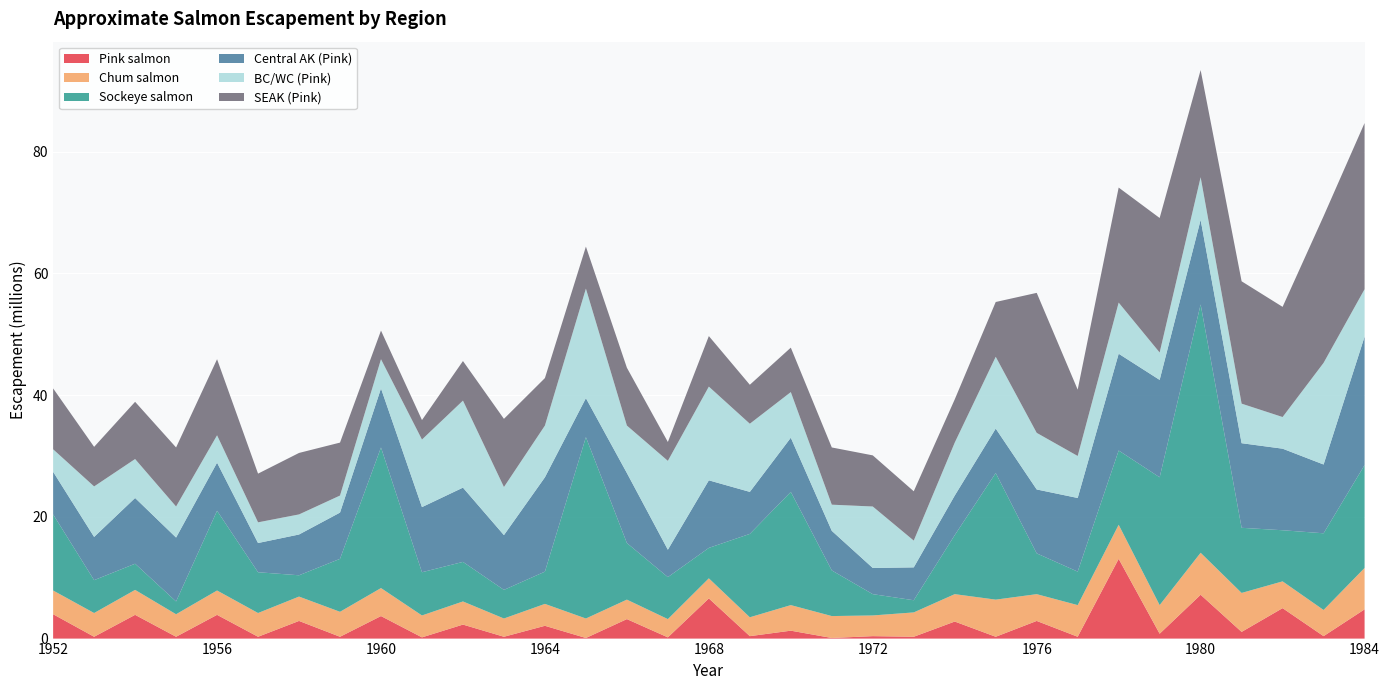

Reading left to right, what are all the values shown in this chart?

Pink salmon: 4.0	0.3	3.9	0.3	3.9	0.3	2.9	0.3	3.7	0.2	2.3	0.3	2.1	0.1	3.2	0.2	6.6	0.4	1.3	0.1	0.4	0.3	2.8	0.3	2.9	0.3	13.1	0.8	7.2	1.1	5.0	0.4	4.8
Chum salmon: 3.9	3.9	4.1	3.7	4.0	3.9	4.0	4.1	4.6	3.6	3.8	3.0	3.6	3.2	3.2	3.0	3.3	3.1	4.2	3.6	3.4	4.0	4.5	6.1	4.4	5.2	5.6	4.7	6.9	6.4	4.4	4.3	6.8
Sockeye salmon: 12.5	5.4	4.3	2.1	13.1	6.7	3.5	8.7	23.1	7.1	6.5	4.7	5.3	29.8	9.3	6.9	5.0	13.7	18.6	7.5	3.5	2.0	9.7	20.8	6.7	5.5	12.2	21.0	40.8	10.7	8.4	12.6	16.9
Central AK (Pink): 7.0	7.1	10.8	10.5	7.9	4.8	6.7	7.6	9.7	10.7	12.2	9.0	15.5	6.4	11.5	4.5	11.1	6.9	8.9	6.5	4.3	5.4	6.5	7.3	10.5	12.1	15.9	16.0	13.9	13.9	13.4	11.3	21.1
BC/WC (Pink): 3.7	8.3	6.4	5.1	4.5	3.4	3.3	2.8	4.8	11.1	14.3	7.9	8.5	18.0	7.8	14.6	15.4	11.2	7.5	4.3	10.1	4.4	8.7	11.8	9.3	6.9	8.4	4.5	7.0	6.5	5.2	16.7	7.8
SEAK (Pink): 10.0	6.5	9.4	9.7	12.5	8.0	10.1	8.7	4.7	3.2	6.5	11.2	7.8	6.9	9.5	3.1	8.3	6.4	7.3	9.4	8.4	8.1	7.1	9.0	23.0	10.9	18.9	22.1	17.6	20.1	18.1	24.1	27.3